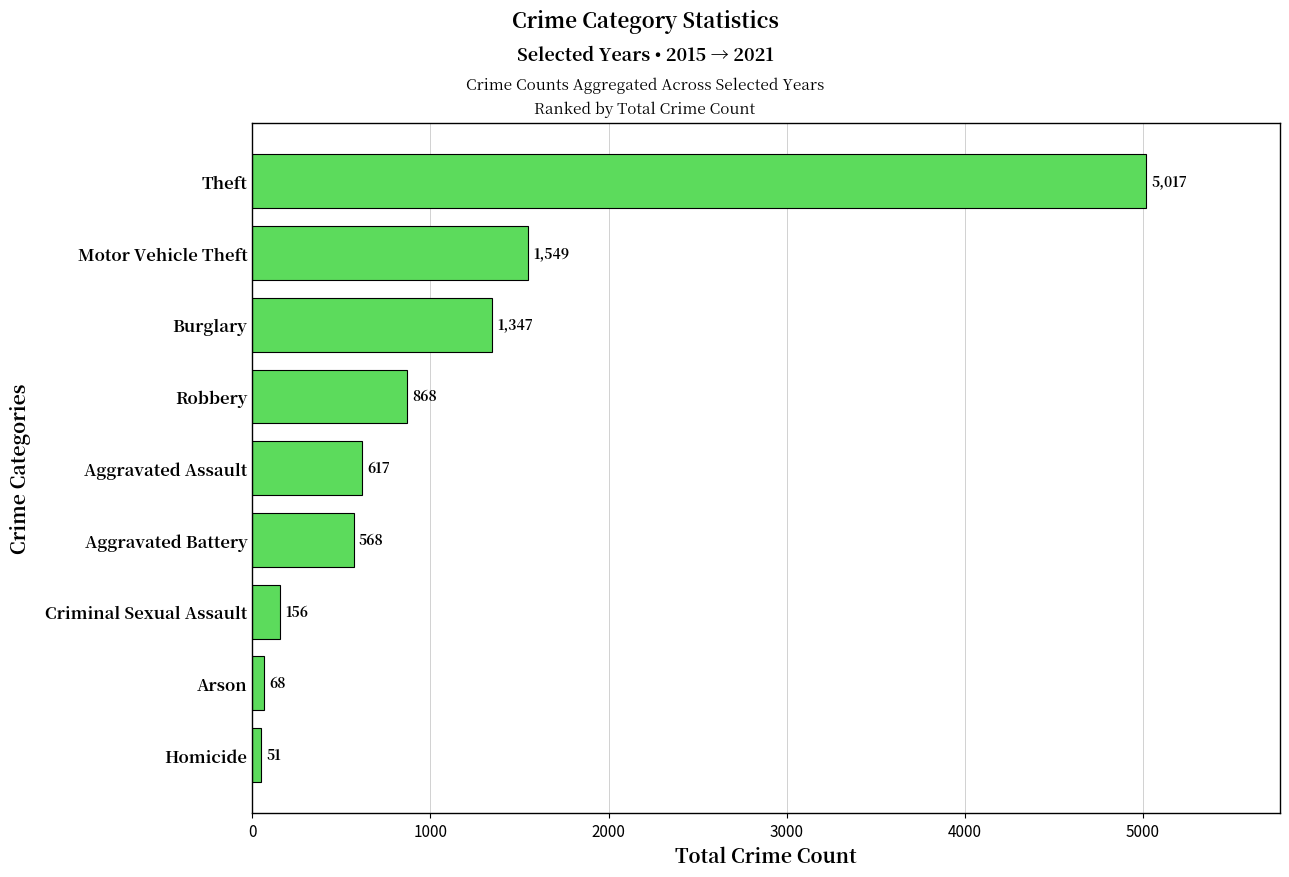

Rank the categories by value from lowest to highest.

Homicide, Arson, Criminal Sexual Assault, Aggravated Battery, Aggravated Assault, Robbery, Burglary, Motor Vehicle Theft, Theft